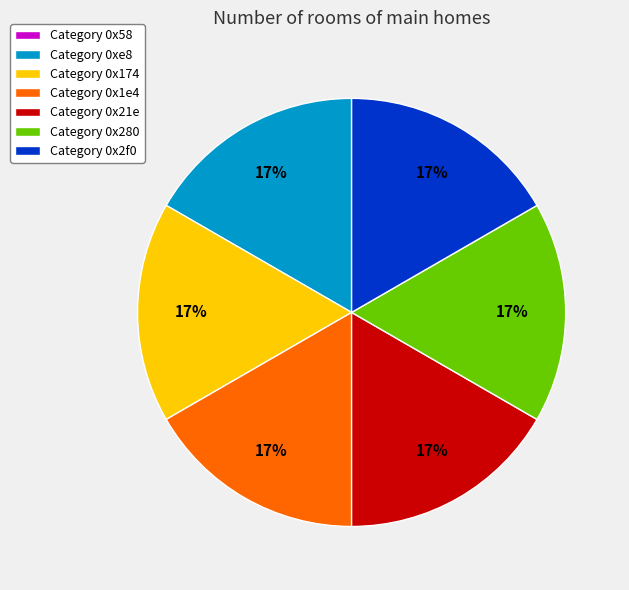

Does any single category account for the majority?

No